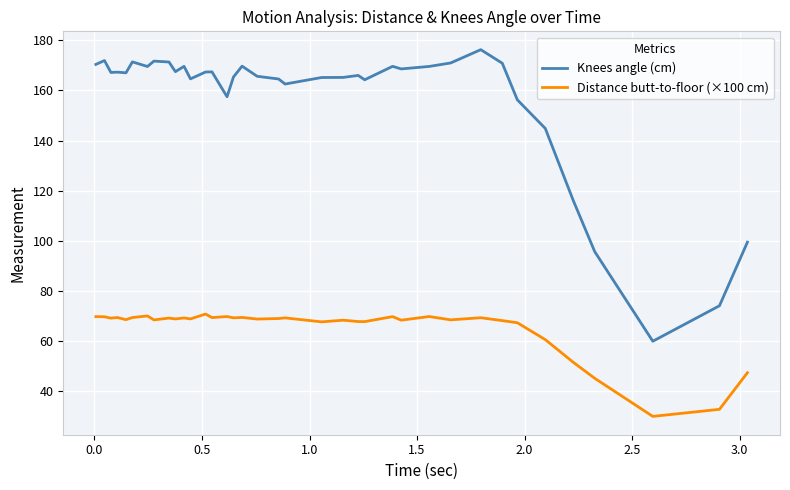

What is the lowest value of the Knees angle (cm) series?

60.0